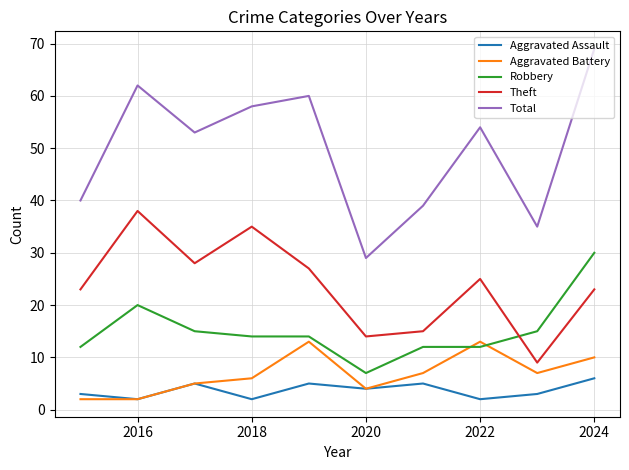

True or false: Aggravated Battery and Total cross at least once.

False